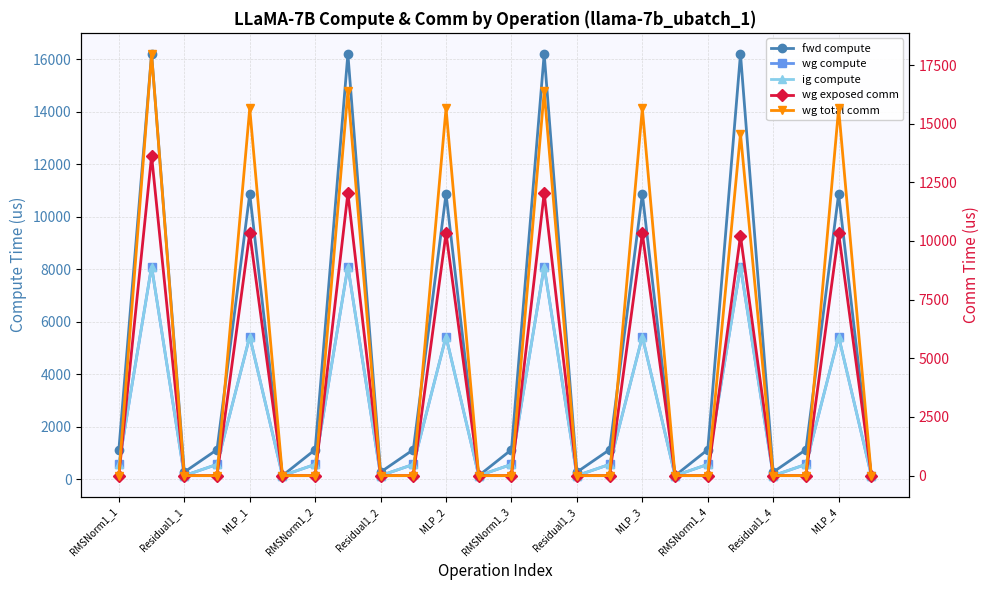

Where is wg exposed comm nearest to the value 6814?

19